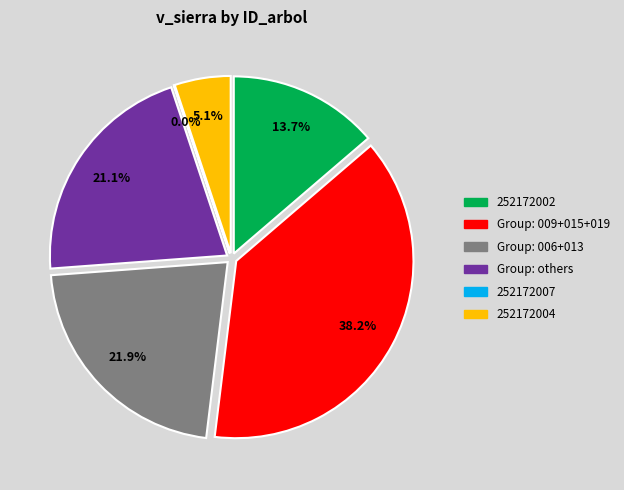

Is 252172002 the majority of the pie?

No